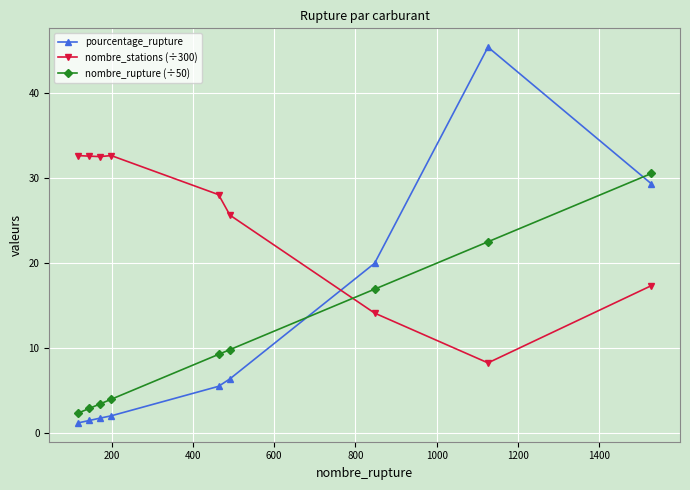

List the series in order of their peak value, highest first.

pourcentage_rupture, nombre_stations (÷300), nombre_rupture (÷50)